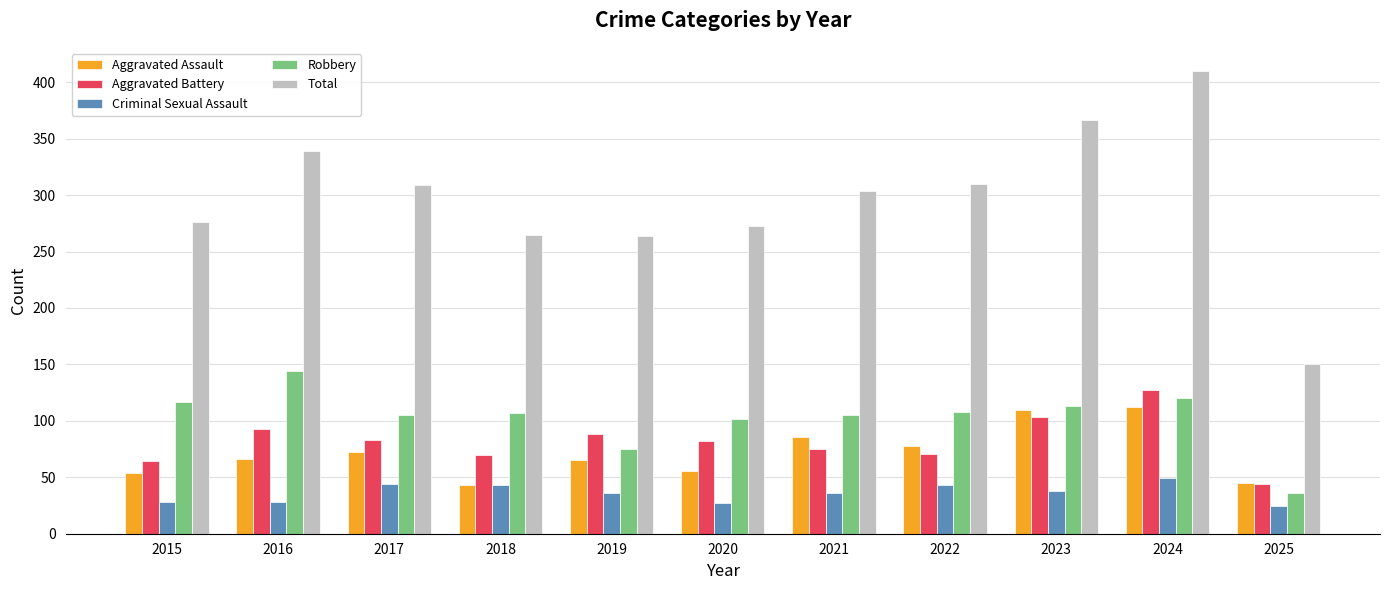

What are all the series names shown in the legend?

Aggravated Assault, Aggravated Battery, Criminal Sexual Assault, Robbery, Total